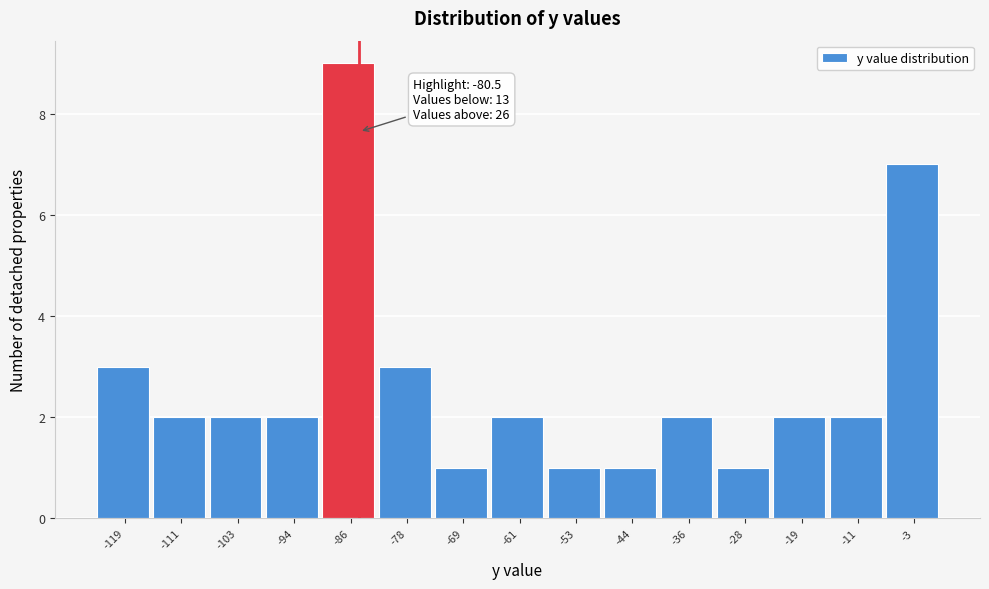

Reading left to right, list all the values displayed in this chart.

3	2	2	2	9	3	1	2	1	1	2	1	2	2	7